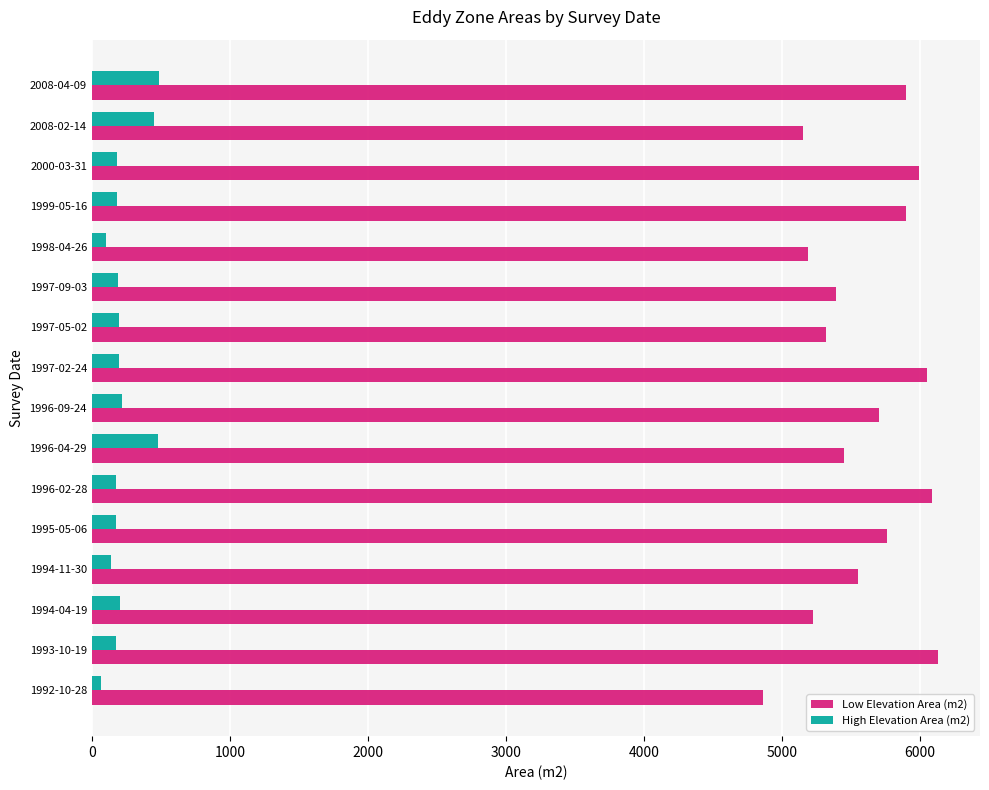

At how many categories does at least one series exceed 2203?

16